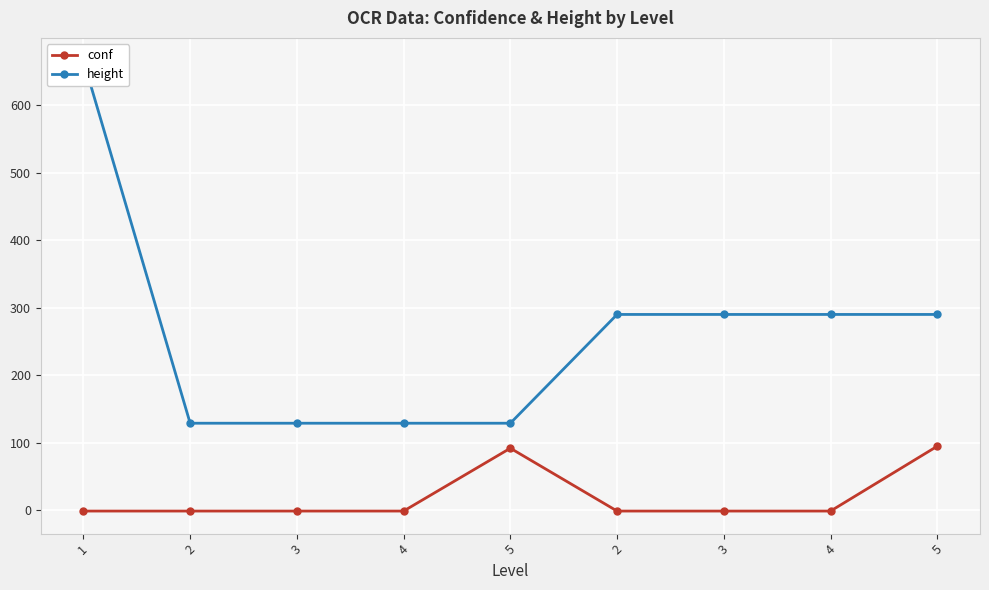

What is the label of the 4th point from the left?

4